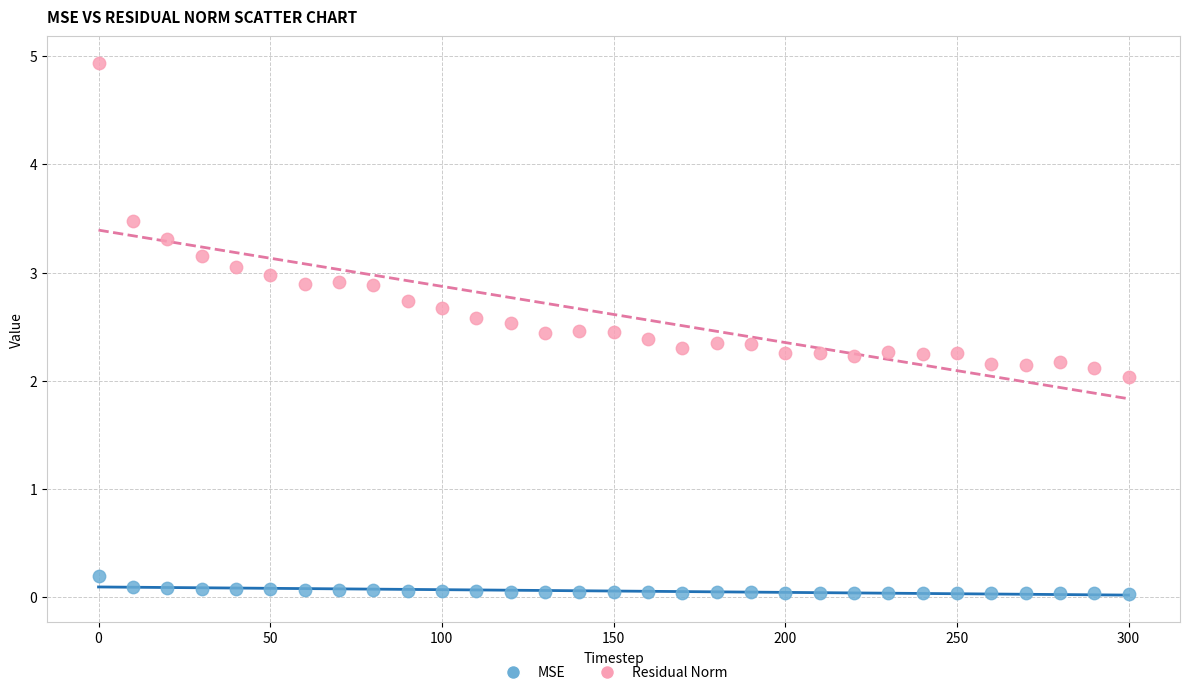

Which series contains the highest Y value?

Residual Norm